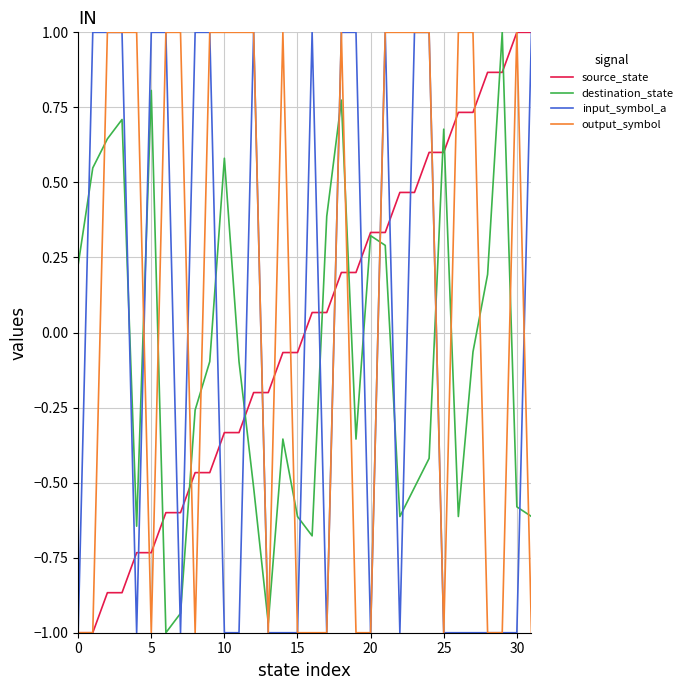

Which series has the largest total across all categories?

output_symbol